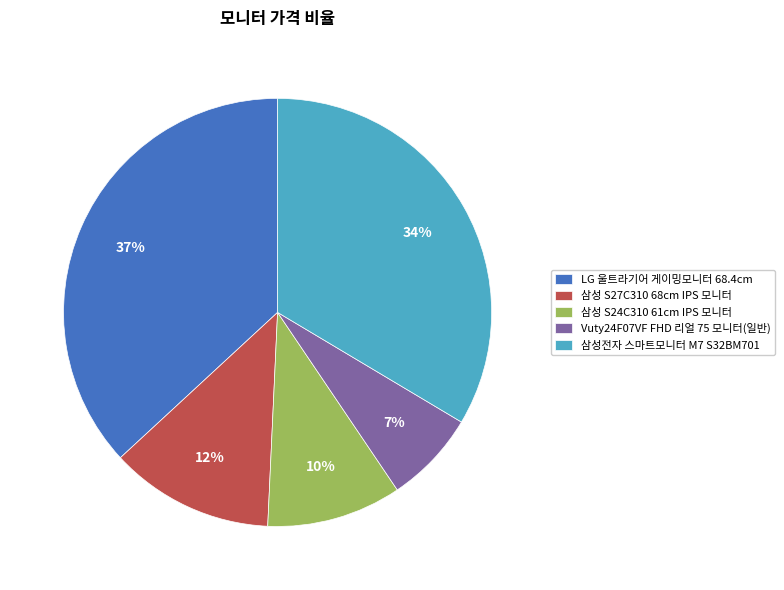

Do 삼성전자 스마트모니터 M7 S32BM701 and 삼성 S24C310 61cm IPS 모니터 together represent more than half of the pie?

No